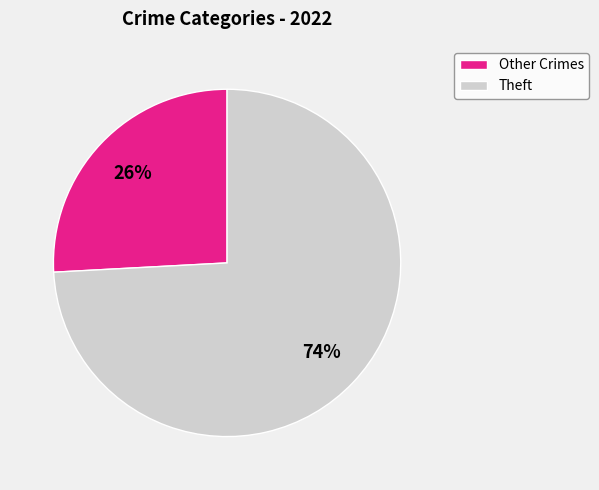

Which category accounts for the majority?

Theft